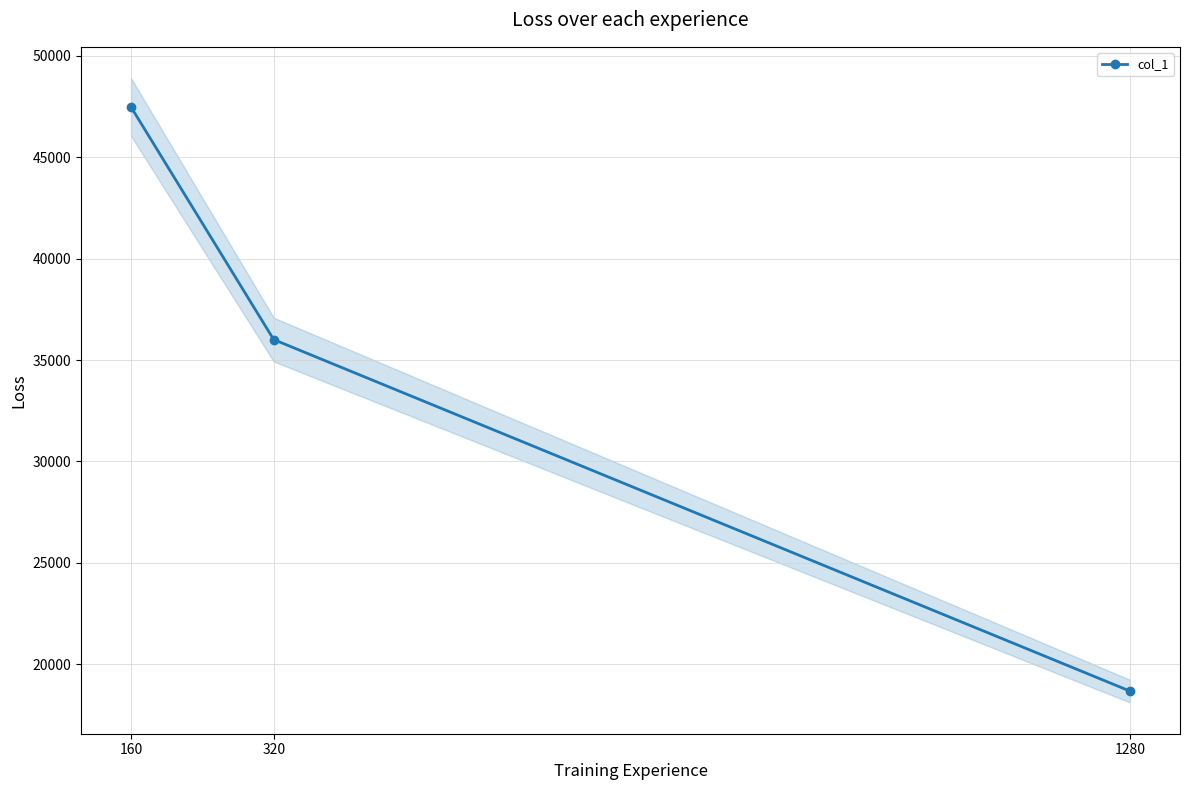

What is the approximate value at 1280?

18679.8